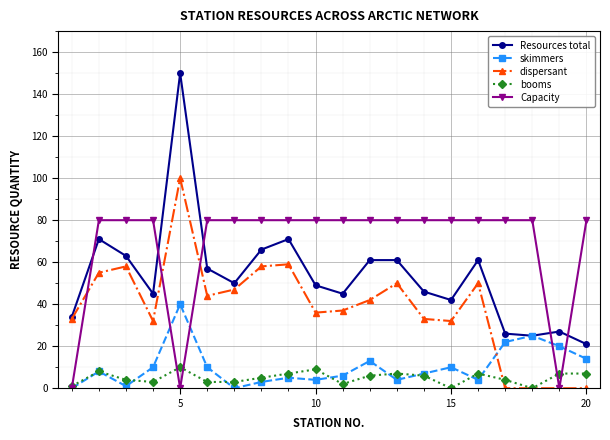

What is the greatest value displayed?

150